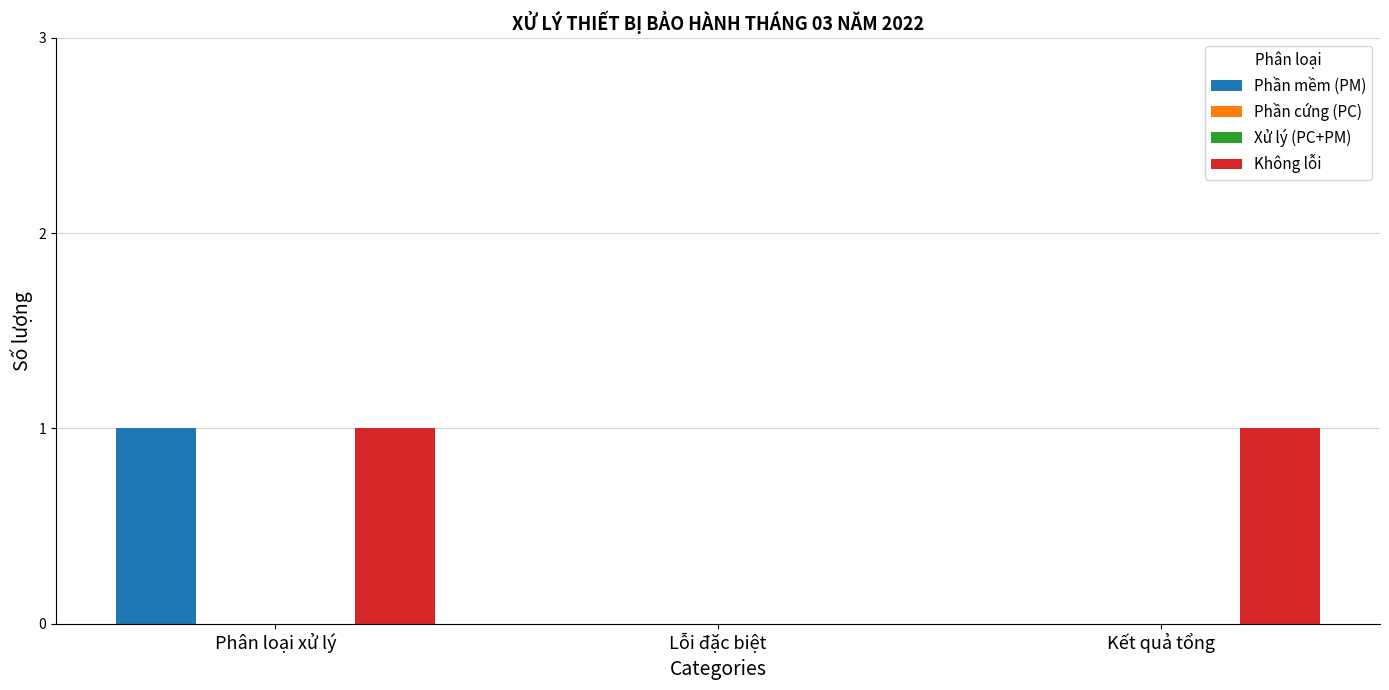

At which category is the sum across all series the highest?

Phân loại xử lý